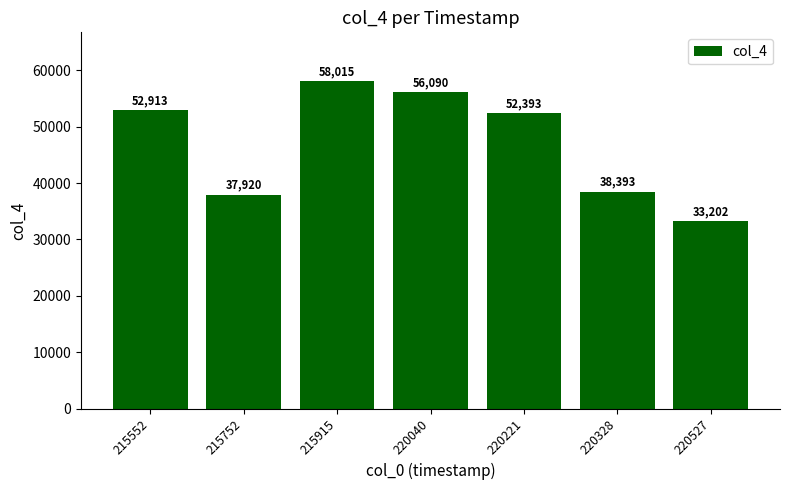

Are the bars grouped side by side (vs. stacked)?

No